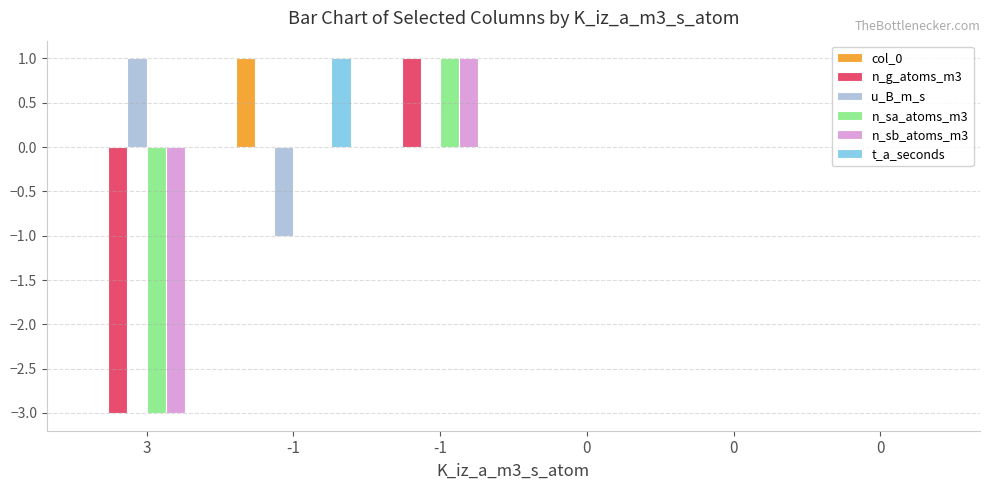

Where is u_B_m_s nearest to the value 0?

-1